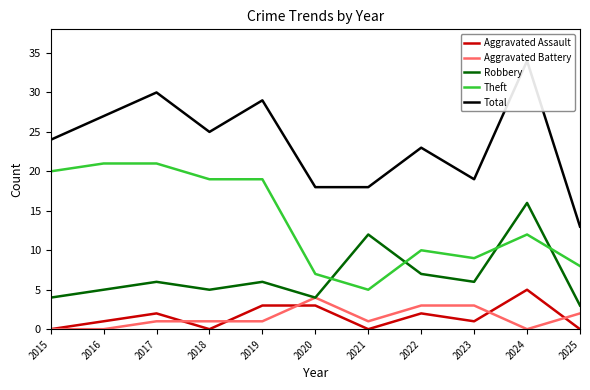

The value of Total at 2015 is 24. True or false?

True